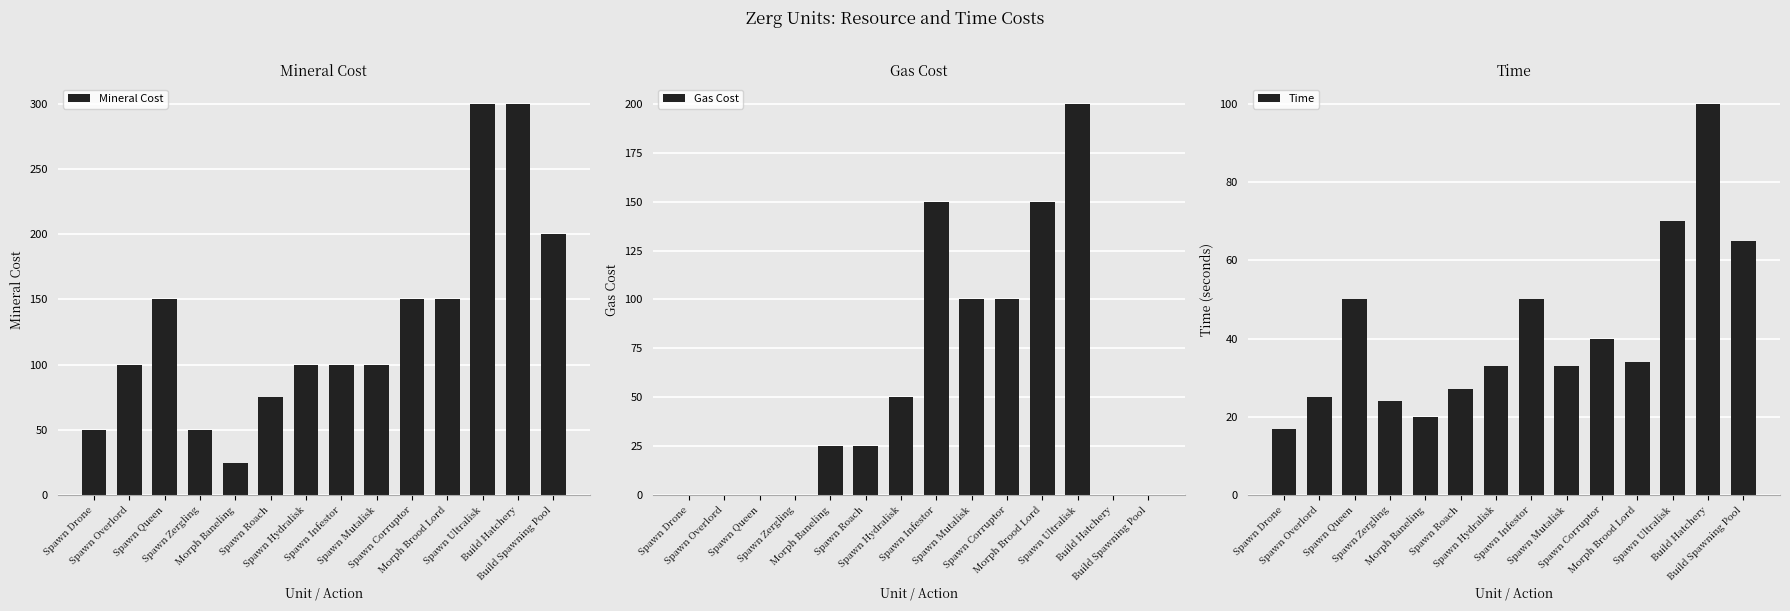

What is the total value across all series at Build Spawning Pool?

265